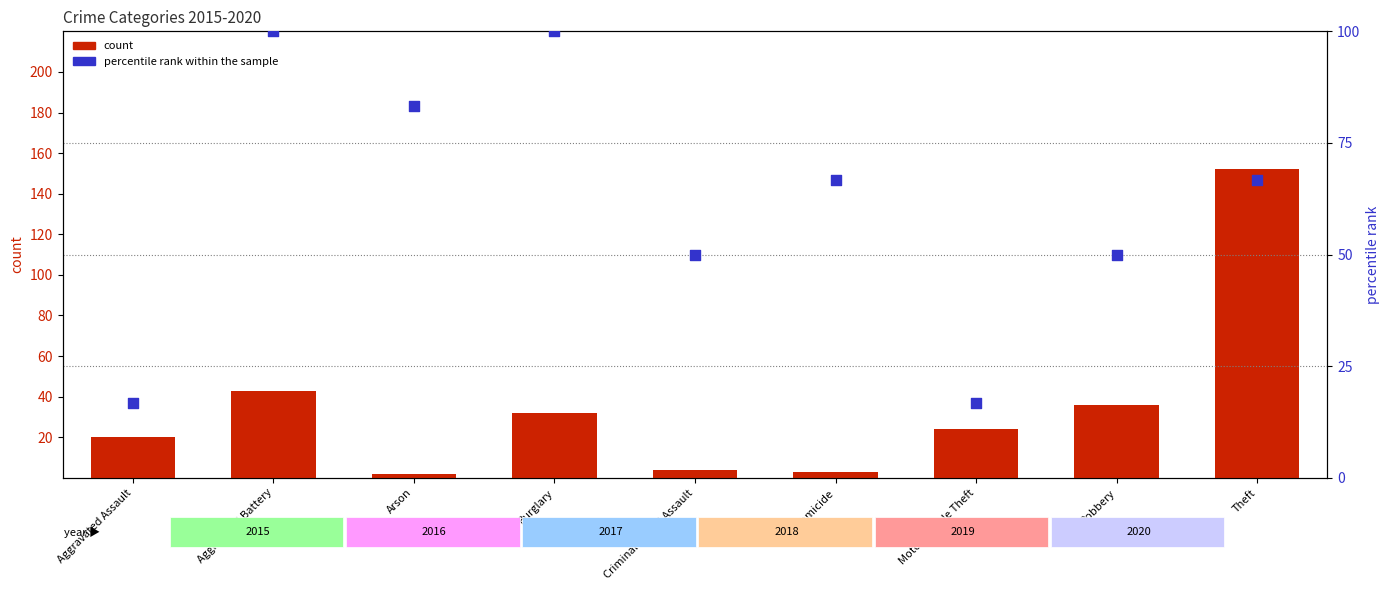

Which series has the widest spread of Y values?

count